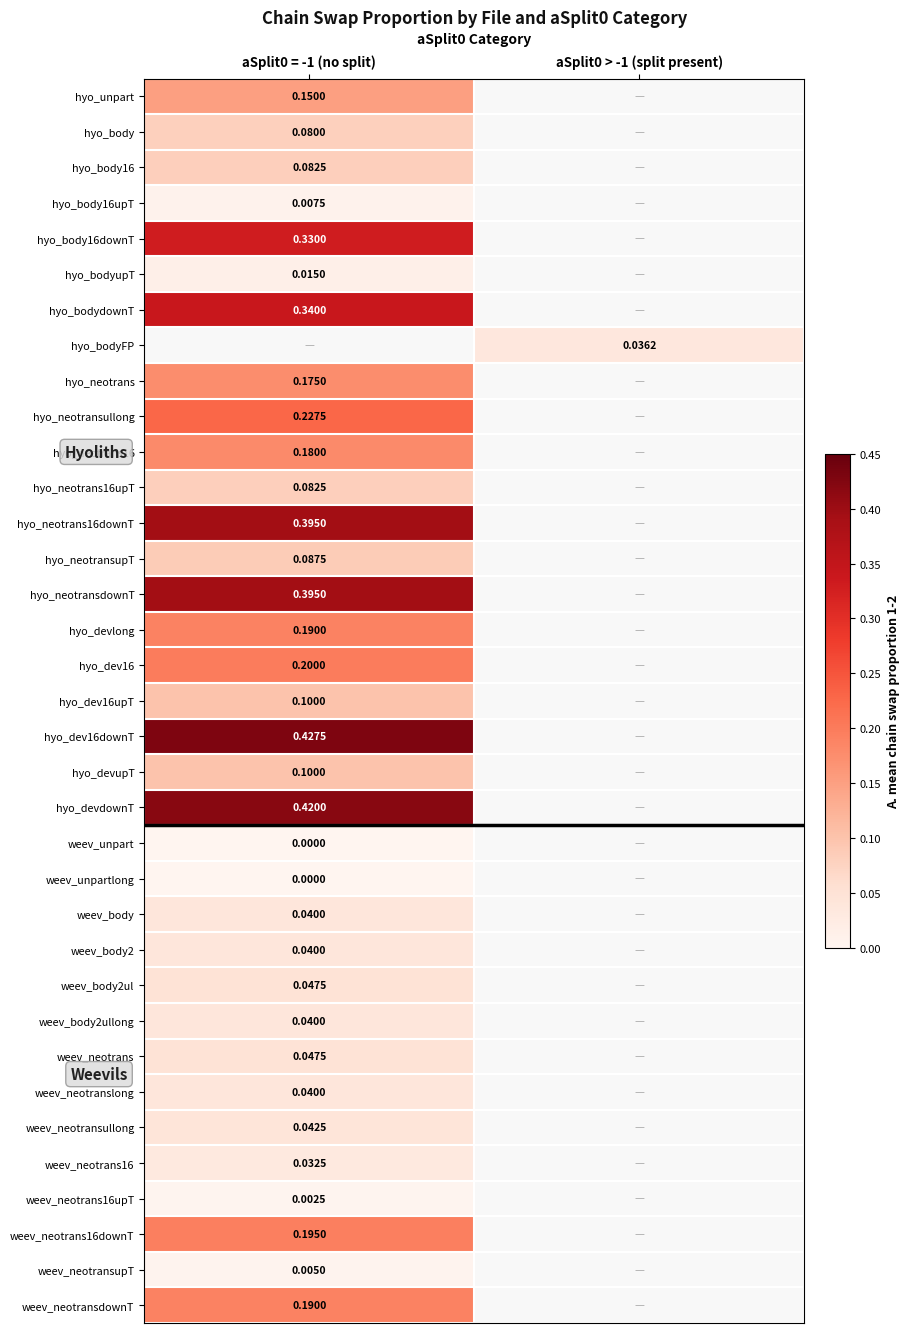

Is the value of hyo_devlong at aSplit0 = -1 (no split) greater than the value of hyo_neotrans16downT at aSplit0 = -1 (no split)?

No